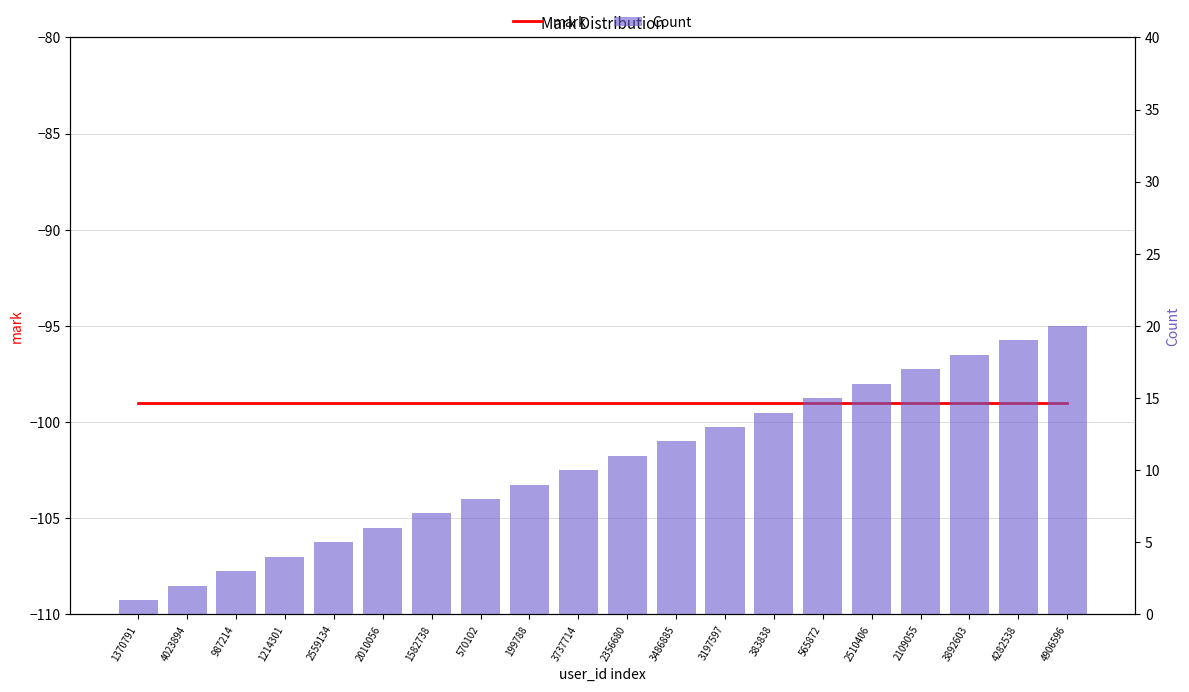

How many series are shown in this chart?

2